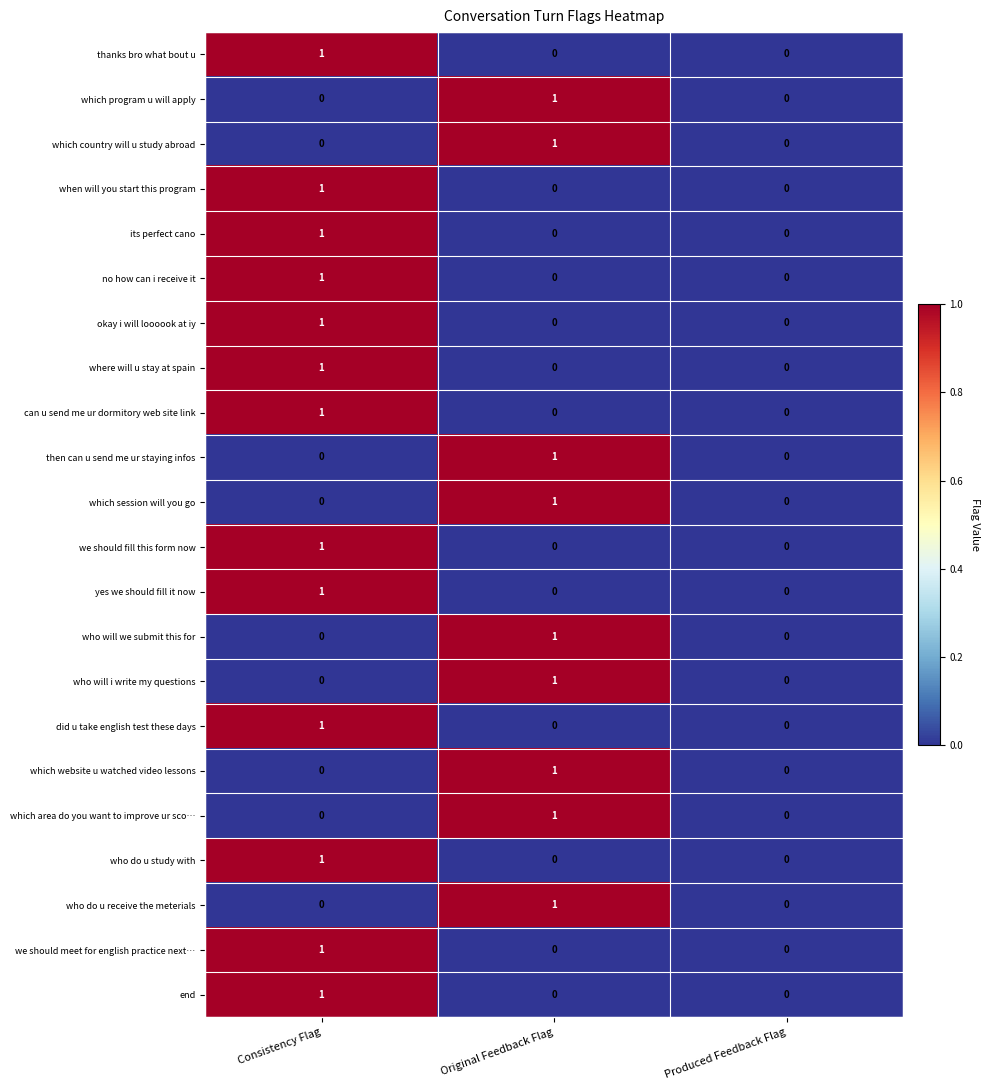

At which label does then can u send me ur staying infos reach its peak?

Original Feedback Flag